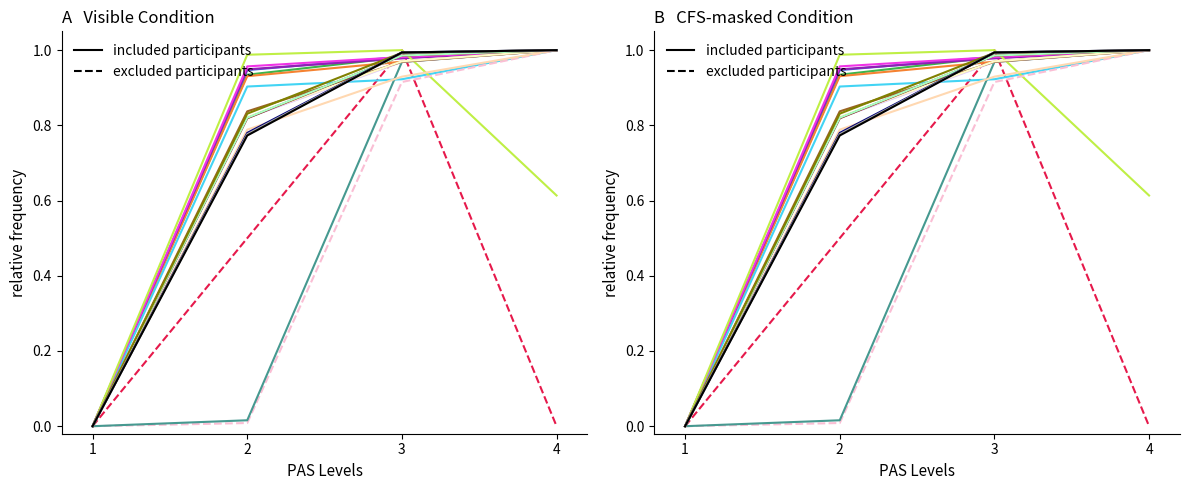

What is the difference between the maximum and minimum values in the excluded participants series?

1.0